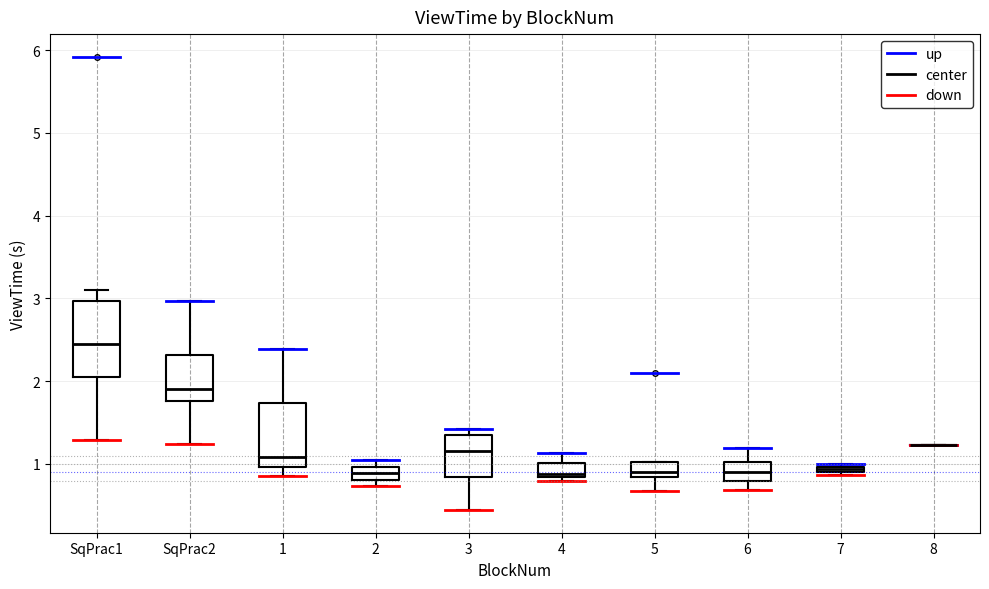

Comparing the boxes themselves (not the whiskers), which one is the tallest?

SqPrac1